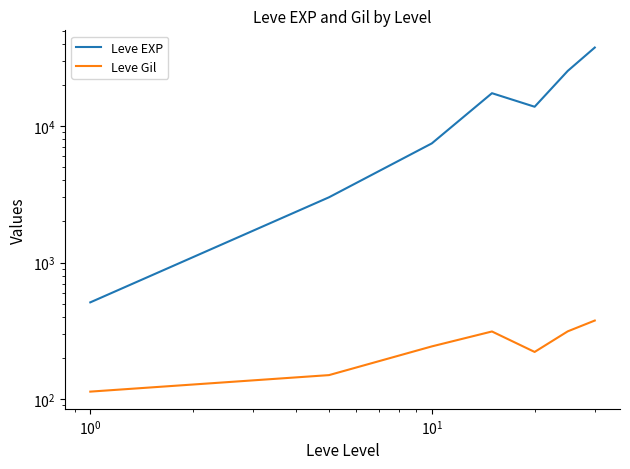

Is the value of Leve Gil at $\mathdefault{10^{-1}}$ greater than the value of Leve EXP at $\mathdefault{10^{-2}}$?

No